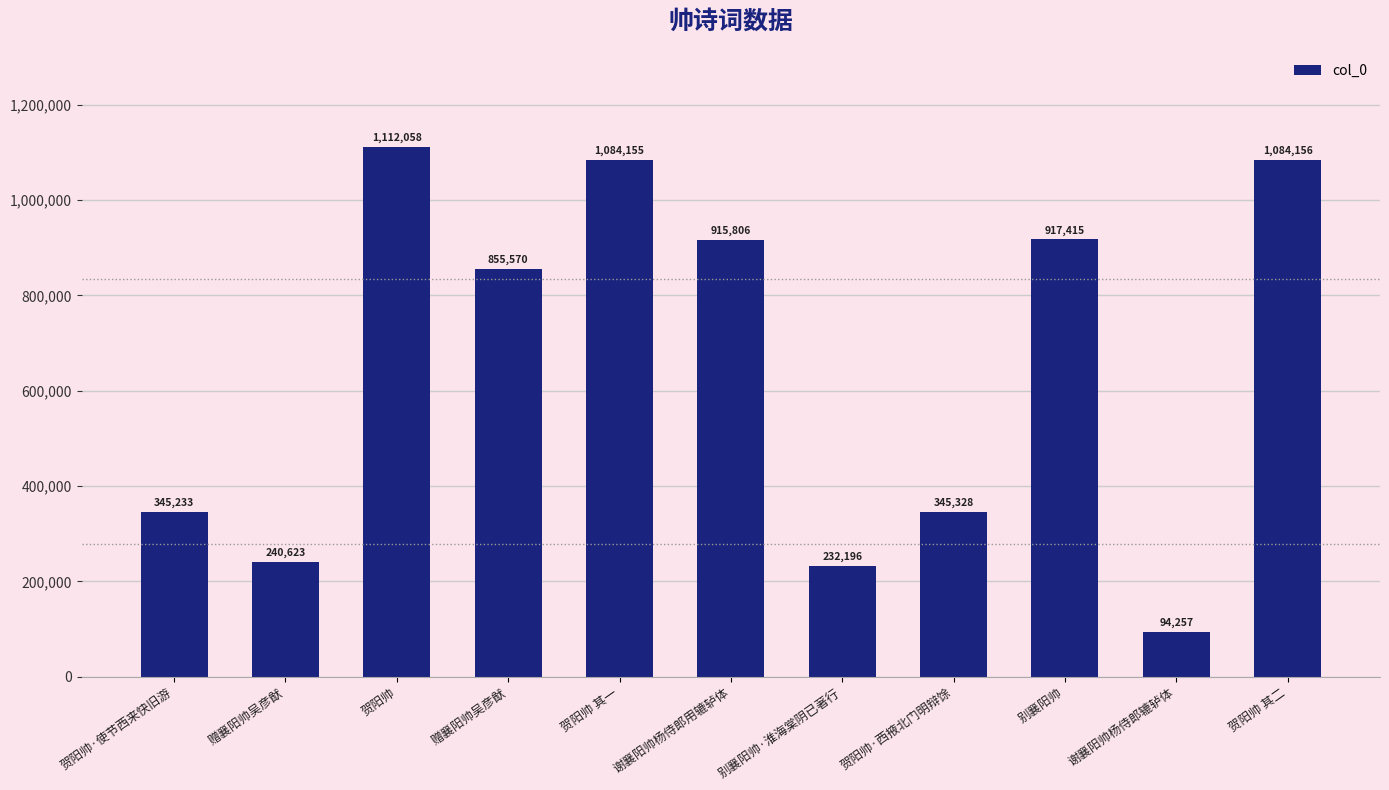

Count the number of categories in the chart.

11